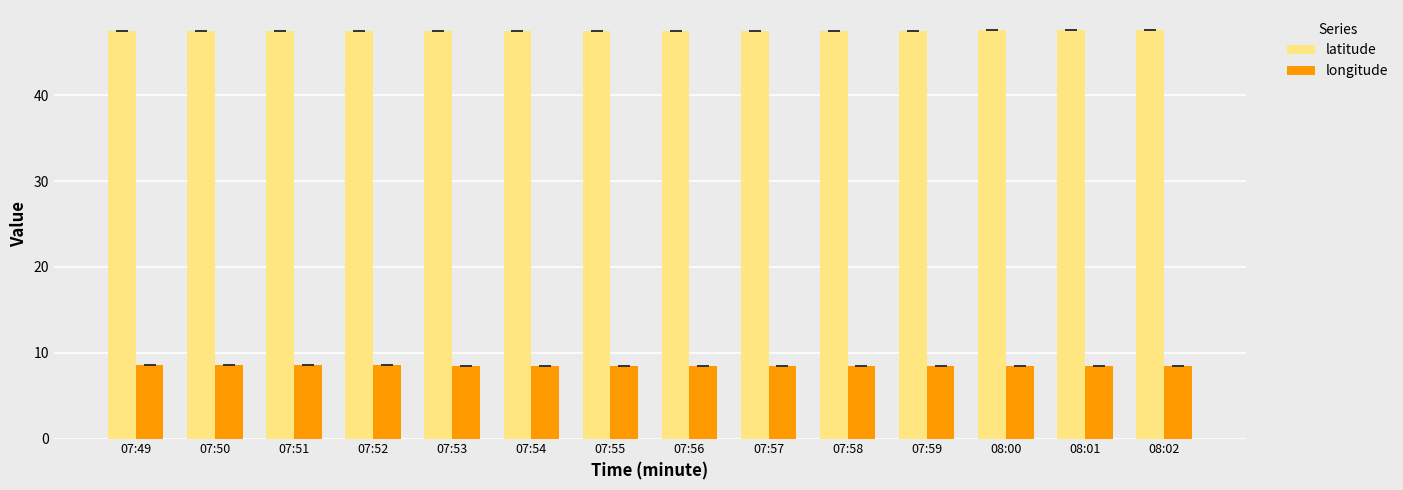

The value of longitude at 07:52 is 8.5. True or false?

True